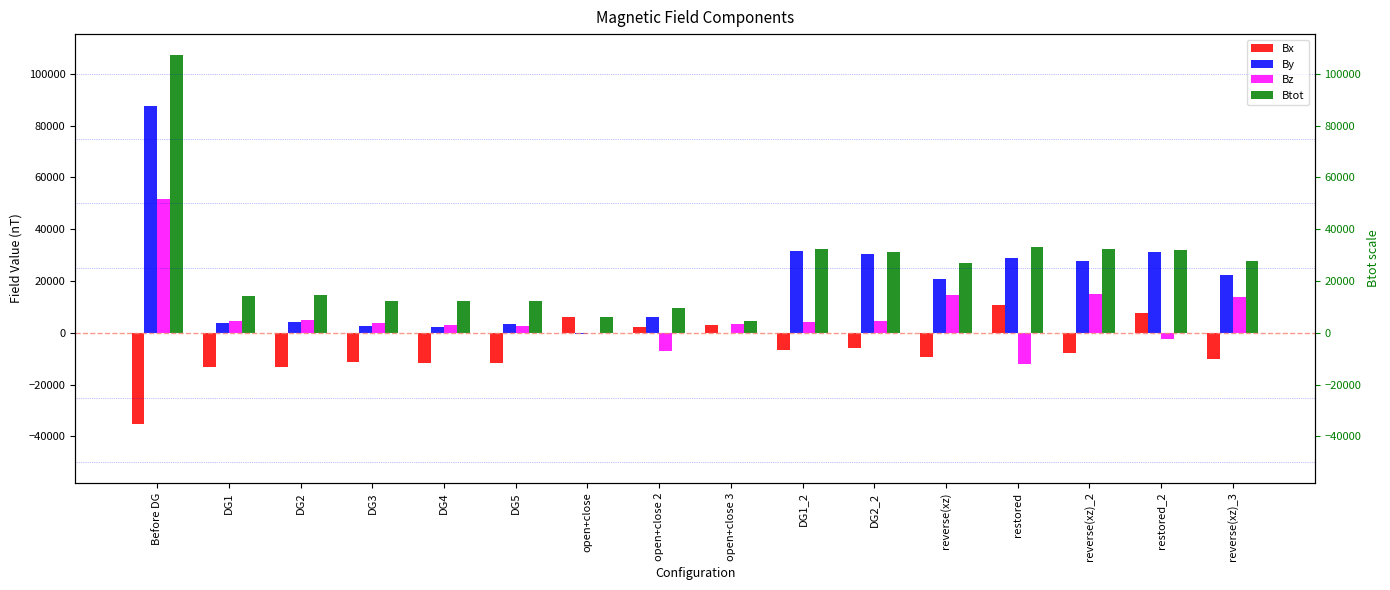

What is the value of the Bx bar at the 3rd from the left?

-13061.0